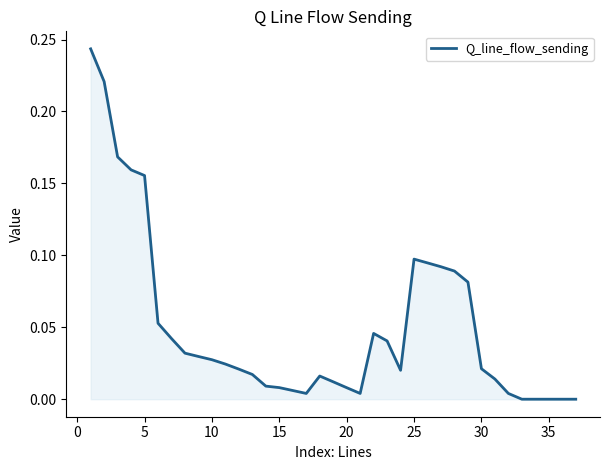

How many lines are shown in the chart?

1